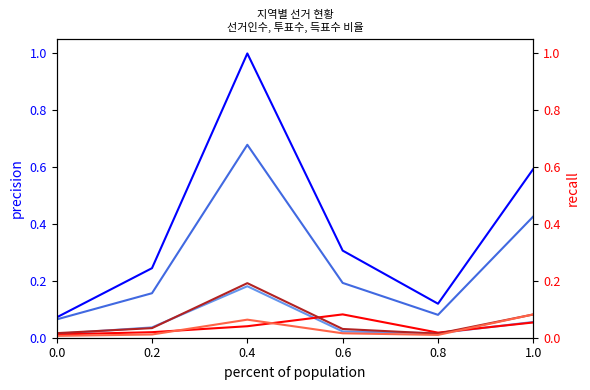

True or false: 미래연합임성균 and 투표수 cross at least once.

False